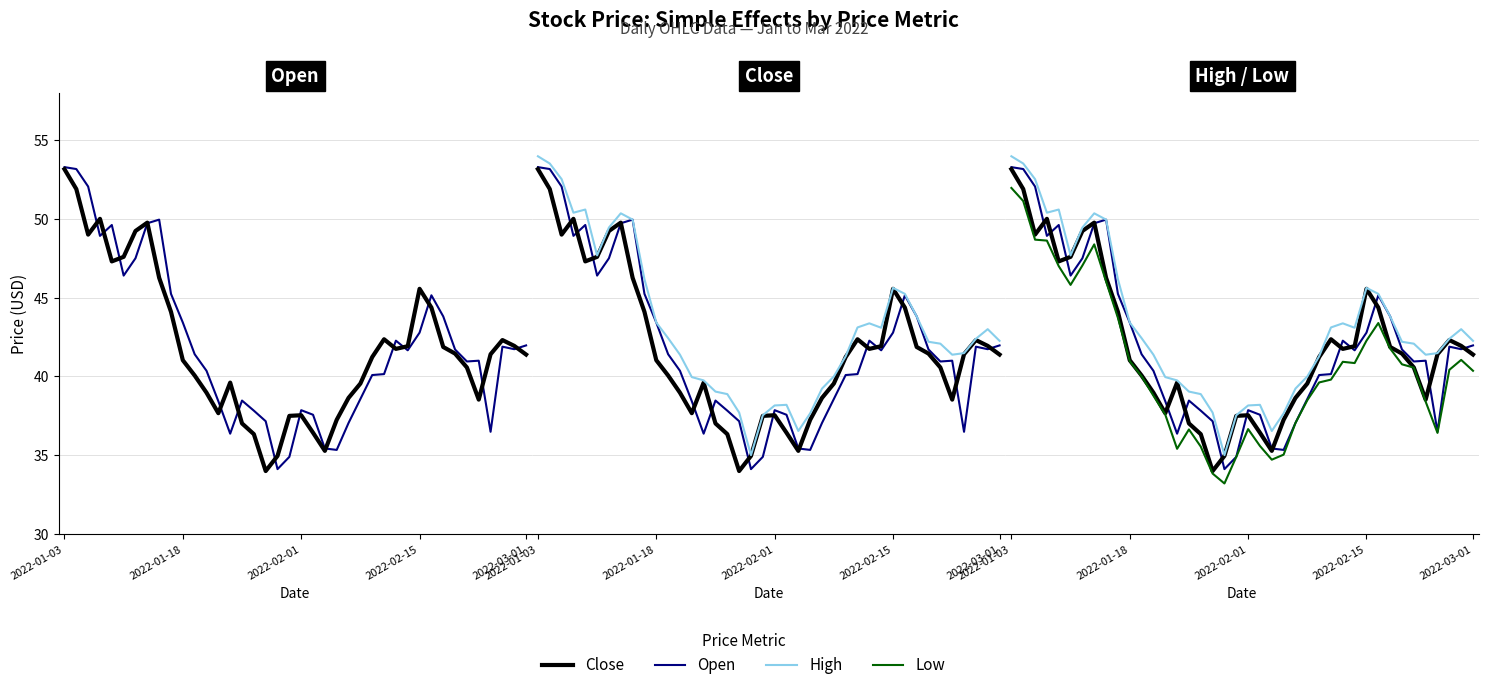

Reading right to left, transcribe all the data shown in this chart.

Open: 42.0	41.7	41.9	36.5	41.0	41.0	41.7	43.8	45.1	42.8	41.7	42.3	40.1	40.1	38.6	37.0	35.3	35.4	37.6	37.9	34.9	34.1	37.2	37.8	38.5	36.4	38.4	40.4	41.4	43.4	45.2	50.0	49.7	47.5	46.4	49.6	48.9	52.0	53.2	53.3
Close: 41.4	41.9	42.3	41.4	38.5	40.6	41.5	41.9	44.4	45.6	41.9	41.8	42.4	41.2	39.5	38.6	37.2	35.3	36.4	37.5	37.5	35.0	34.0	36.3	37.0	39.6	37.7	39.0	40.1	41.0	44.1	46.3	49.8	49.2	47.6	47.3	50.0	49.0	51.9	53.1
High: 42.3	43.0	42.4	41.5	41.4	42.1	42.2	43.8	45.2	45.6	43.1	43.4	43.1	41.3	40.0	39.2	37.7	36.5	38.2	38.2	37.5	35.0	37.7	38.9	39.0	39.8	40.0	41.4	42.4	43.4	46.2	50.0	50.4	49.5	47.7	50.6	50.4	52.5	53.5	54.0
Low: 40.4	41.0	40.4	36.4	38.4	40.6	40.8	41.8	43.4	42.3	40.9	40.9	39.8	39.6	38.5	37.0	35.0	34.7	35.6	36.7	34.9	33.2	33.8	35.5	36.6	35.4	37.6	38.8	40.0	41.0	43.7	46.0	48.4	47.0	45.8	47.0	48.6	48.7	51.1	52.0